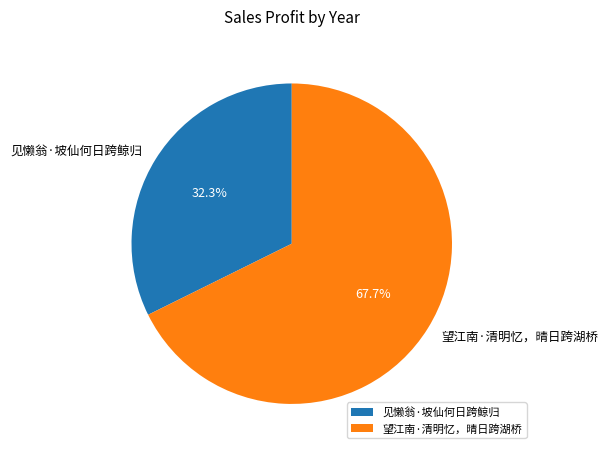

Is there any slice that represents more than half of the pie?

Yes